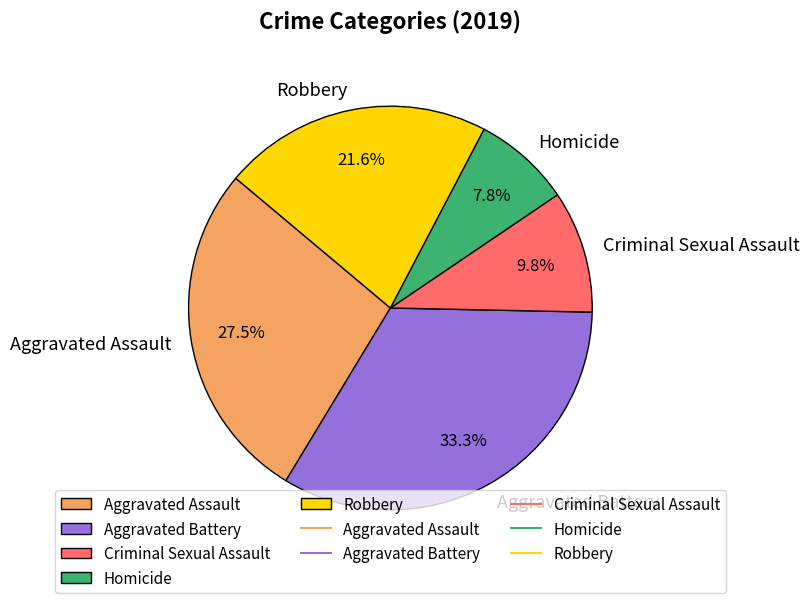

Is the sum of Aggravated Assault and Robbery greater than half?

No